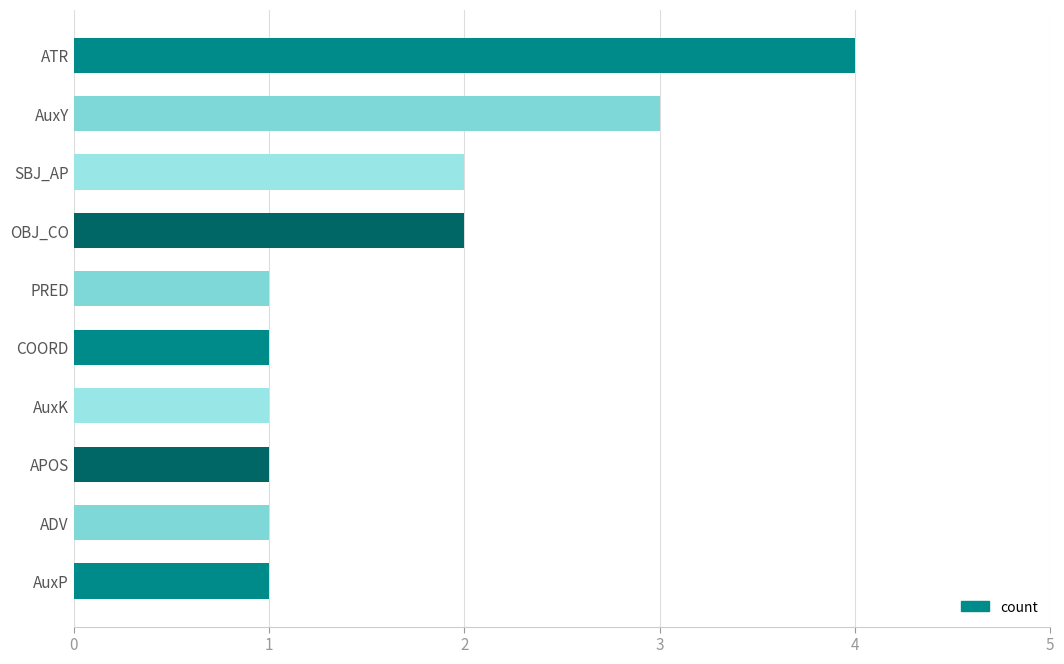

Count the number of categories in the chart.

10